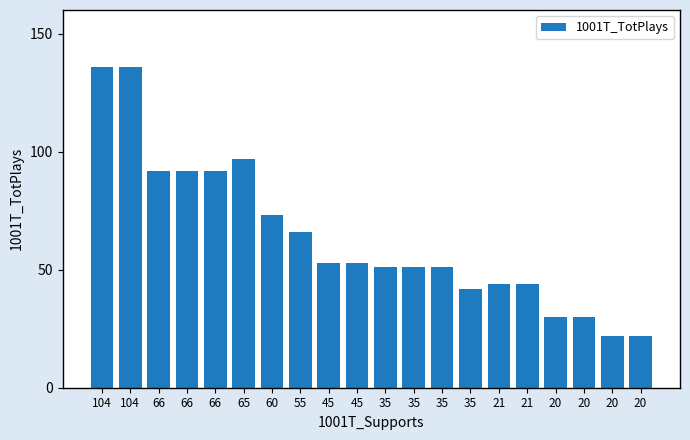

The value at 20 is 22. True or false?

True